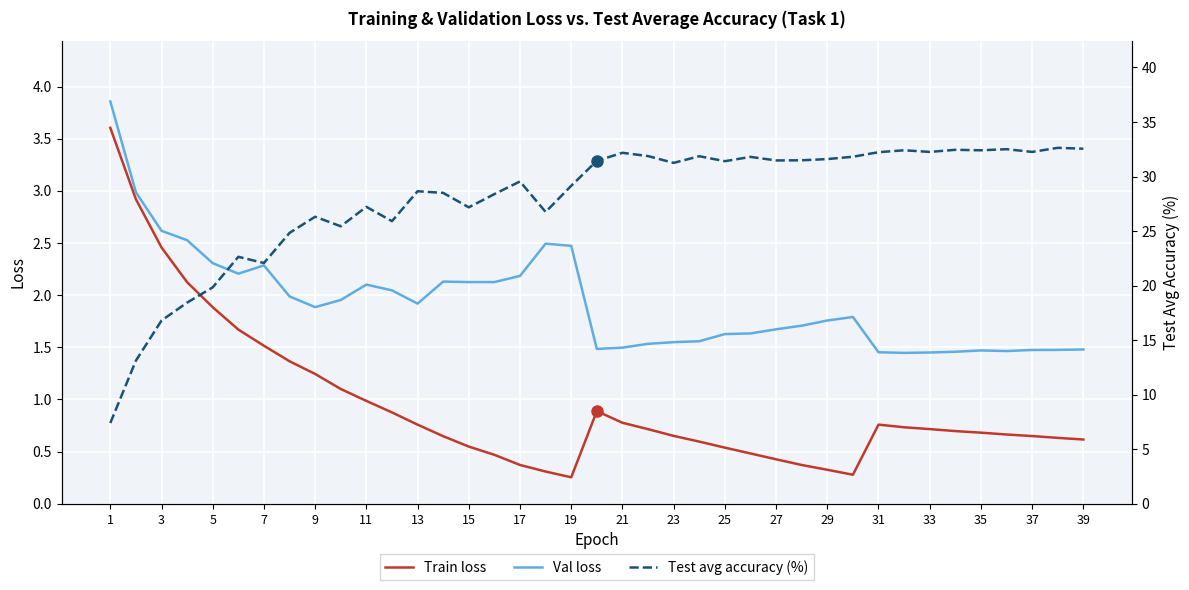

Is the value of Val loss at 3 greater than the value of Train loss at 21?

Yes